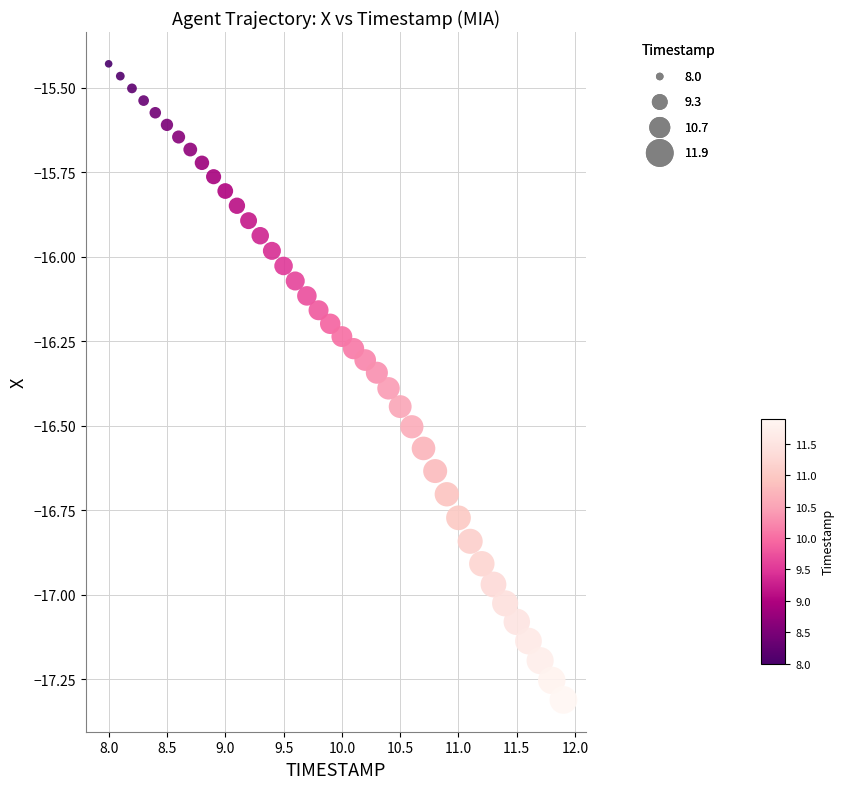

What is the range of Y values (max minus min)?

1.9